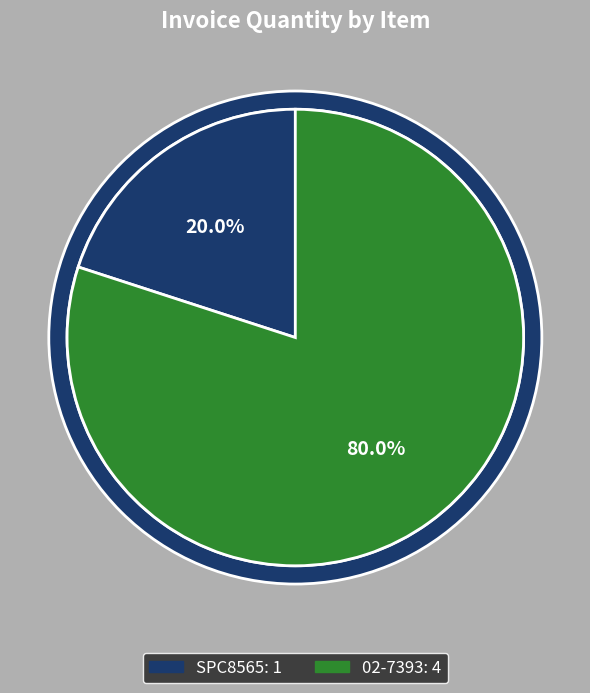

To the nearest percent, what portion does SPC8565 represent?

20%